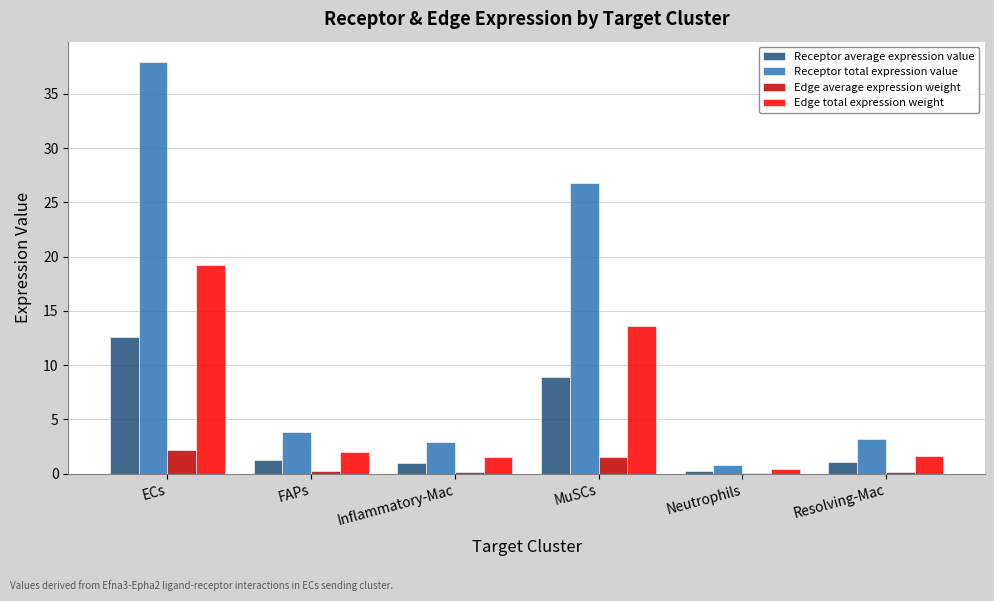

Read the Receptor average expression value value at MuSCs.

8.9